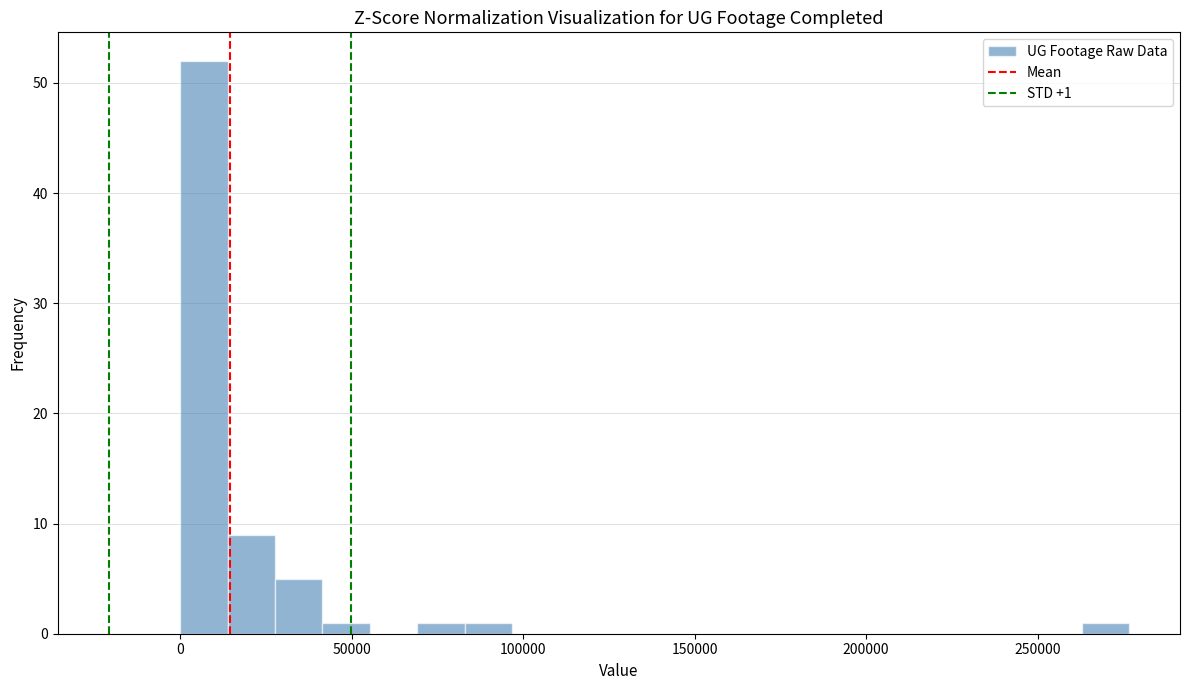

Read against the x-axis, roughly where is the centre of the tallest bar?

5000